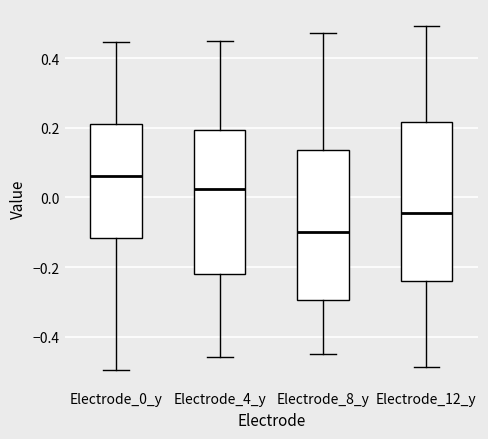

Which box is the tallest, from its lower edge to its upper edge?

Electrode_12_y